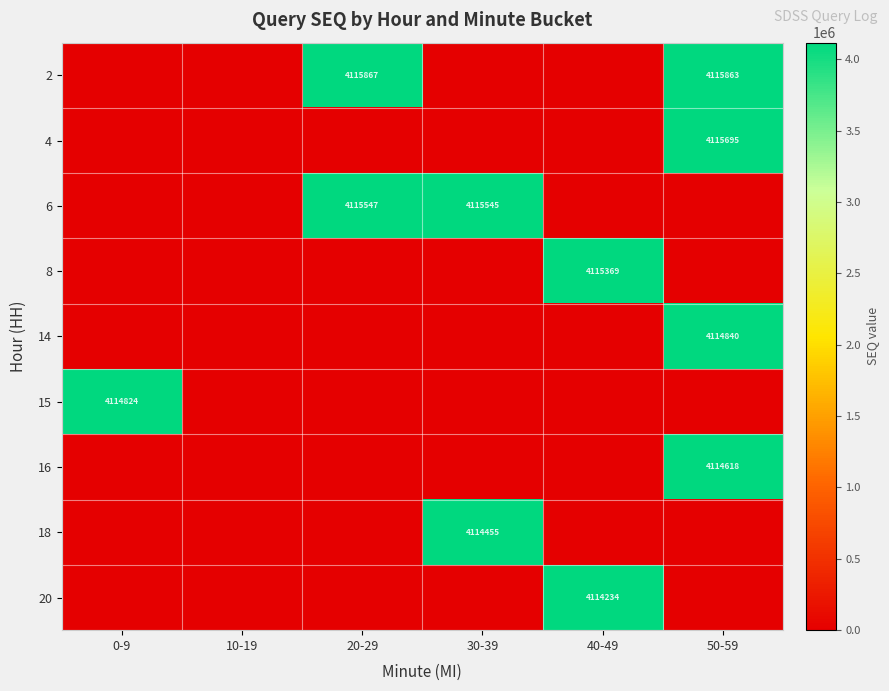

The 15 series shows 4114824 at 0-9. True or false?

True